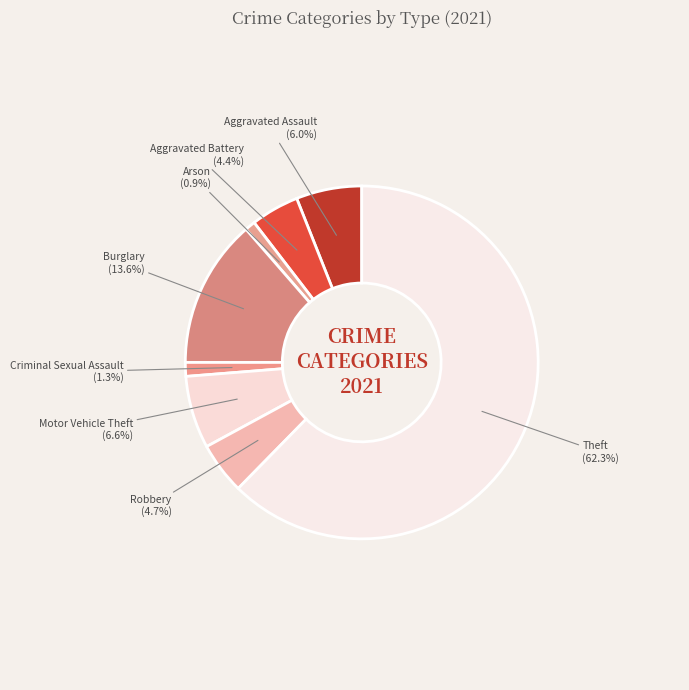

To the nearest percent, what percentage of the pie is Aggravated Battery?

4%